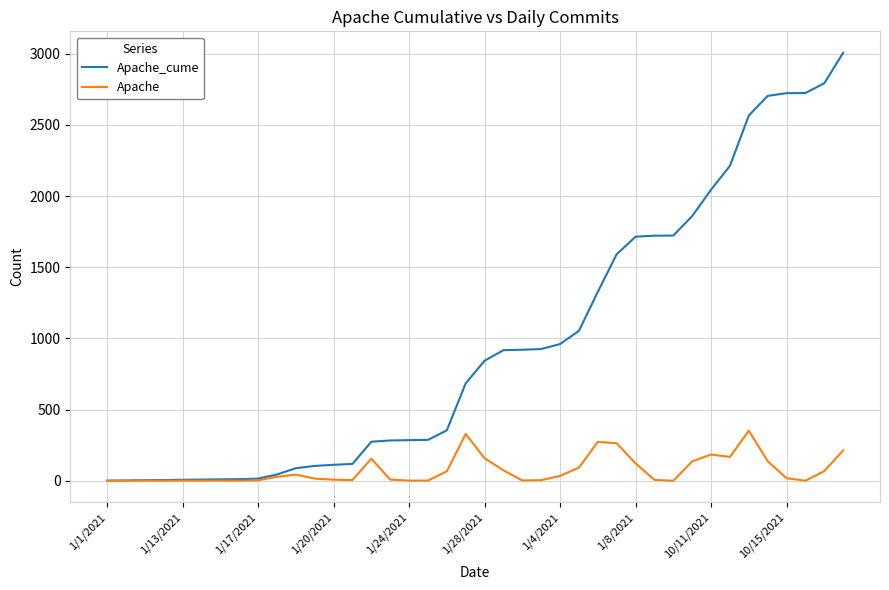

What is the maximum value for Apache_cume?

3007